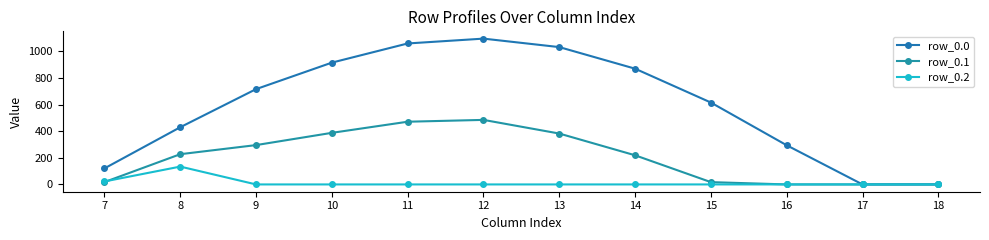

Is this an area chart (filled region under the line)?

No